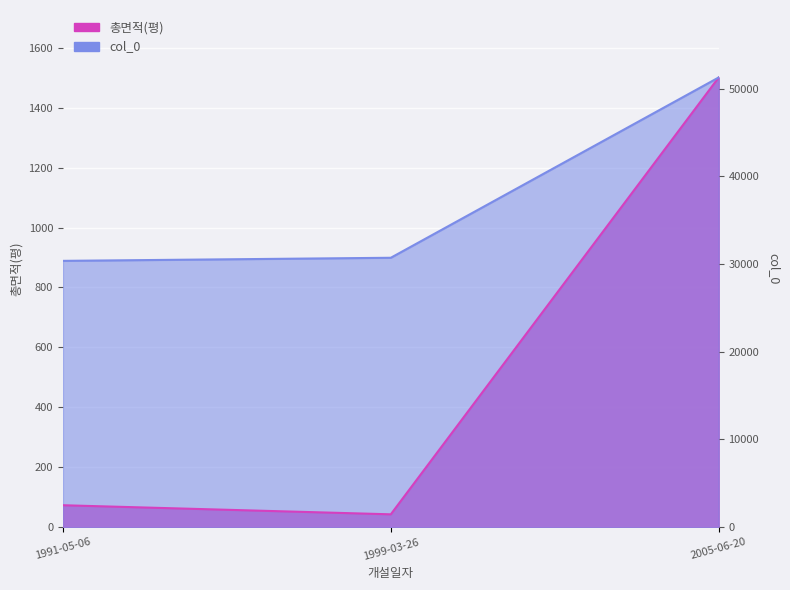

What is the smallest value displayed?

43.0